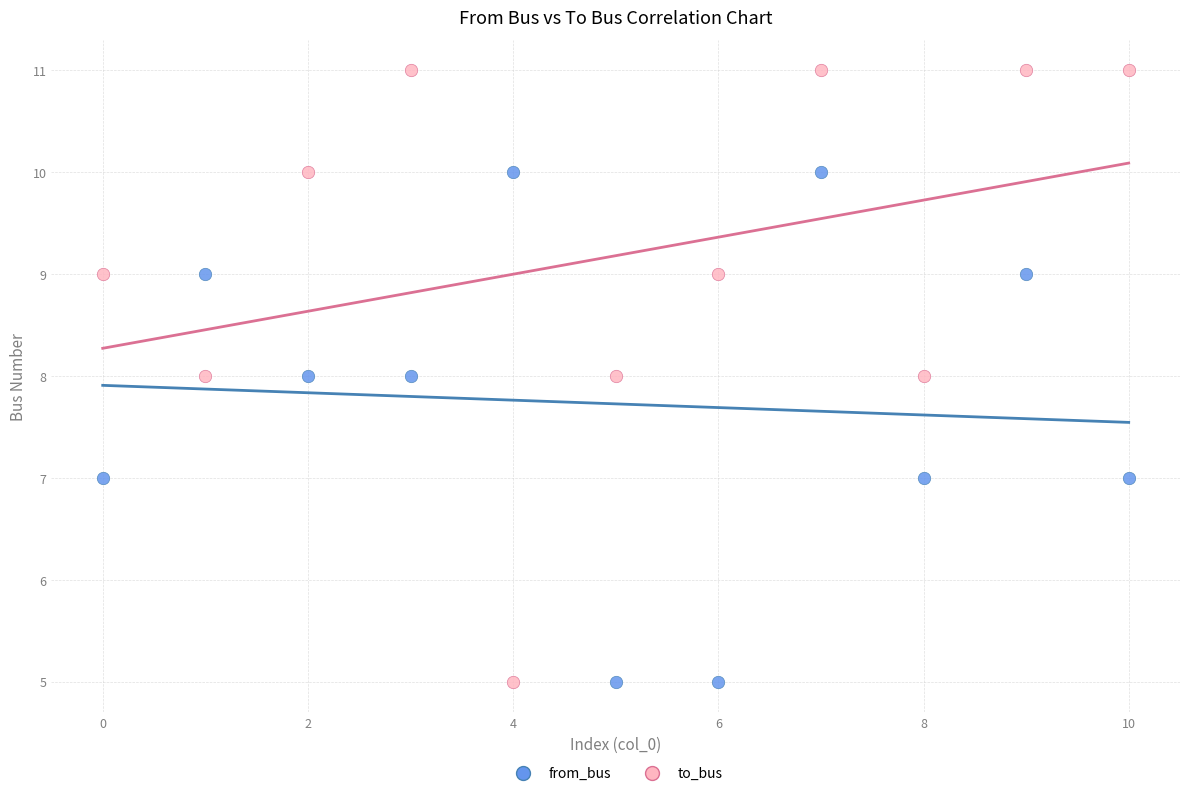

Which series has the largest Y range (max minus min)?

to_bus